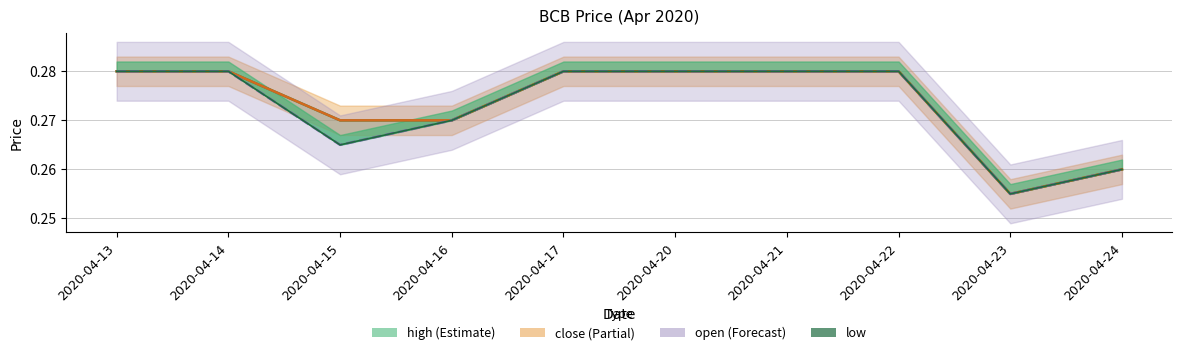

Reading left to right, list all the values displayed in this chart.

high: 0.3	0.3	0.3	0.3	0.3	0.3	0.3	0.3	0.3	0.3
close: 0.3	0.3	0.3	0.3	0.3	0.3	0.3	0.3	0.3	0.3
open: 0.3	0.3	0.3	0.3	0.3	0.3	0.3	0.3	0.3	0.3
low: 0.3	0.3	0.3	0.3	0.3	0.3	0.3	0.3	0.3	0.3